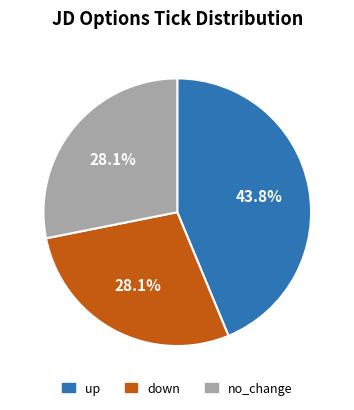

What is the total percentage of no_change and up?

71.9%